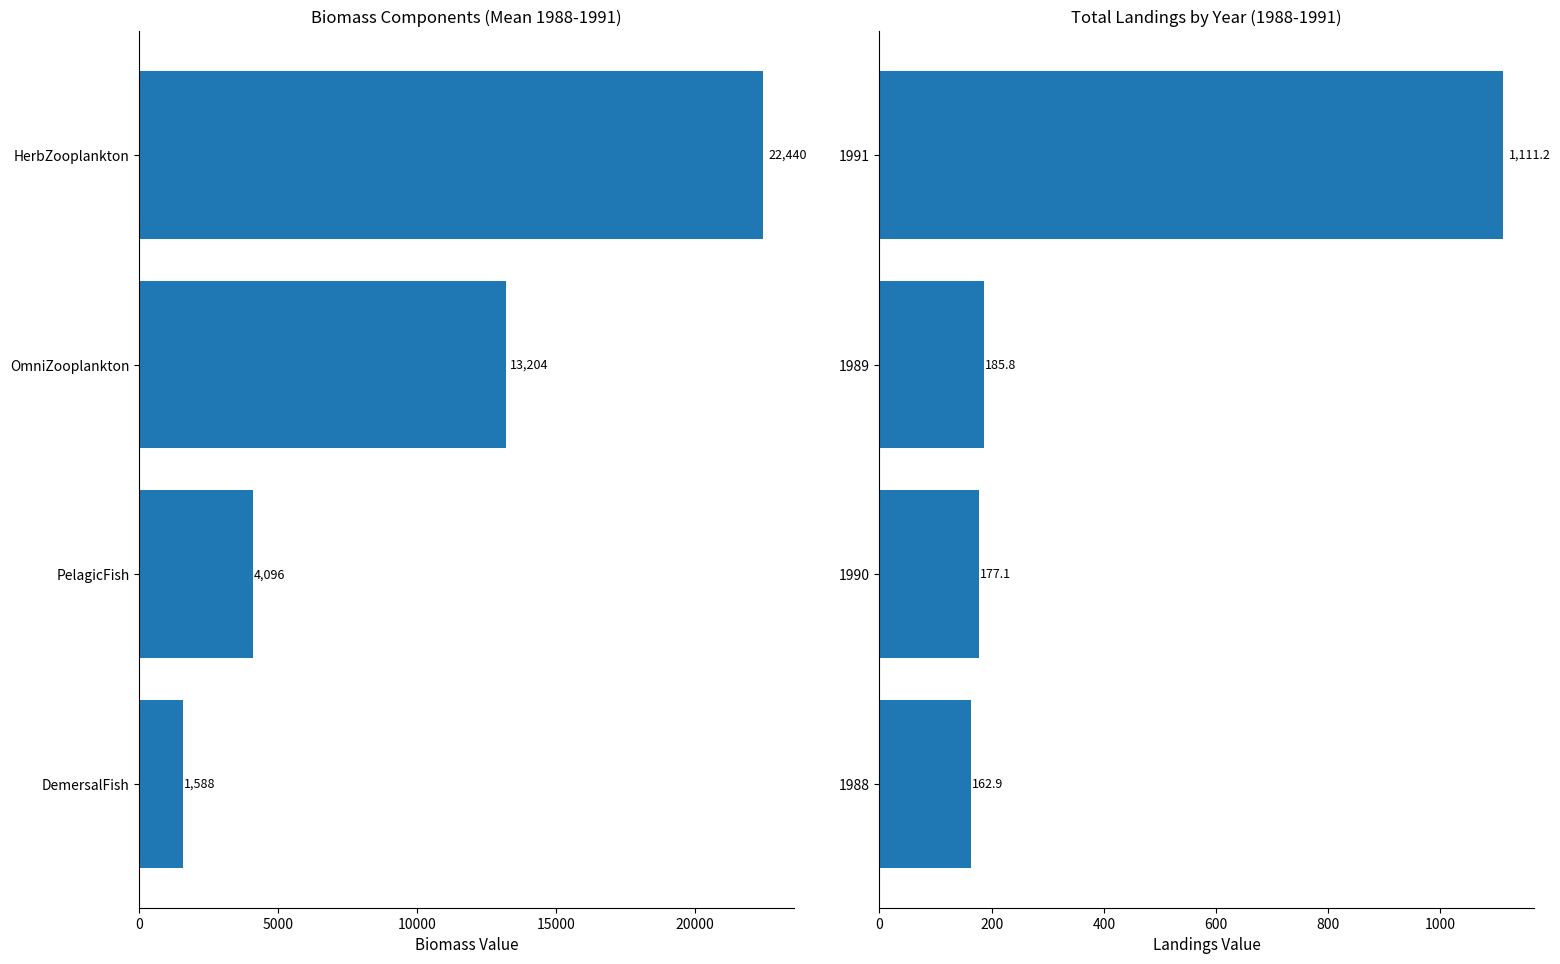

Is it true that Biomass (mean) equals 1588.0 at DemersalFish?

True